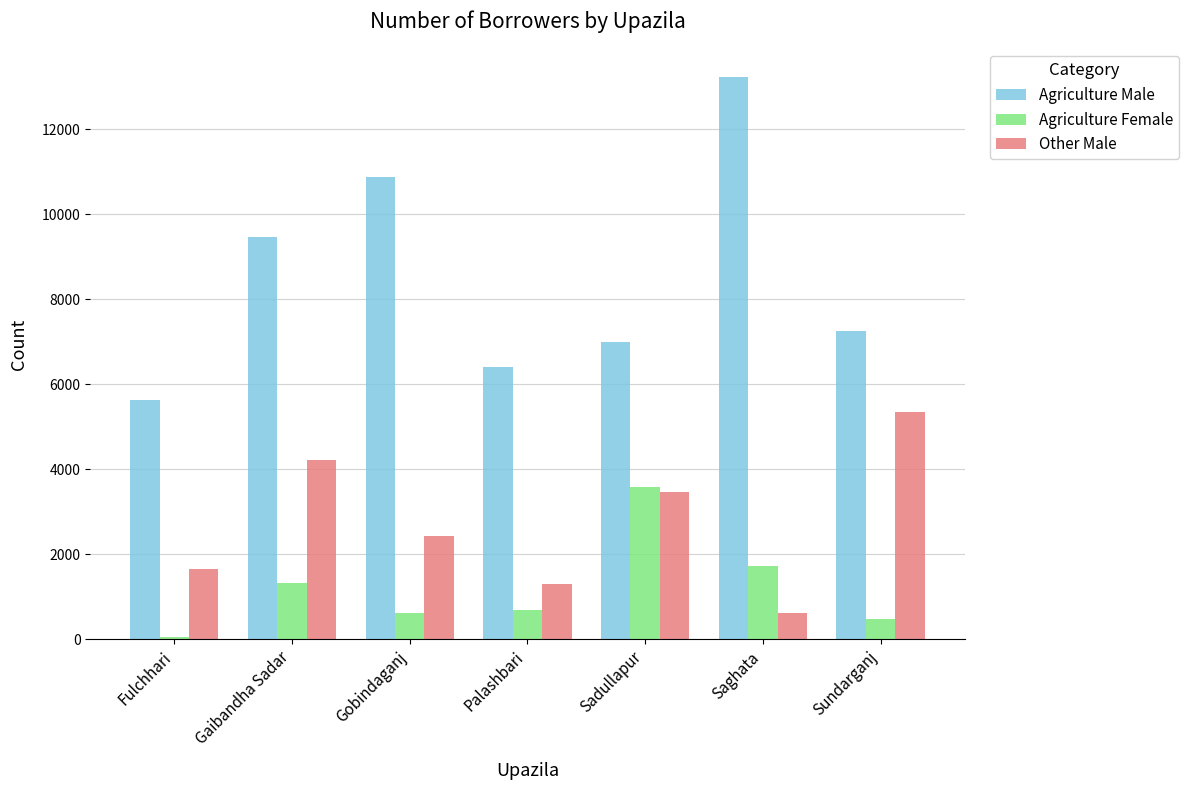

Between Palashbari and Sundarganj, which series saw the biggest shift?

Other Male